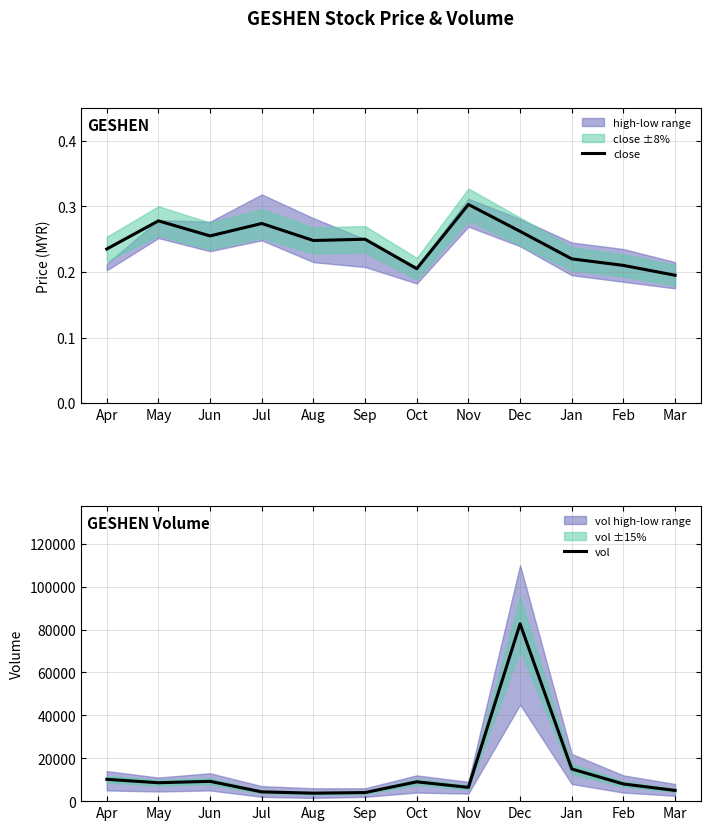

Does the chart have visible grid lines?

Yes